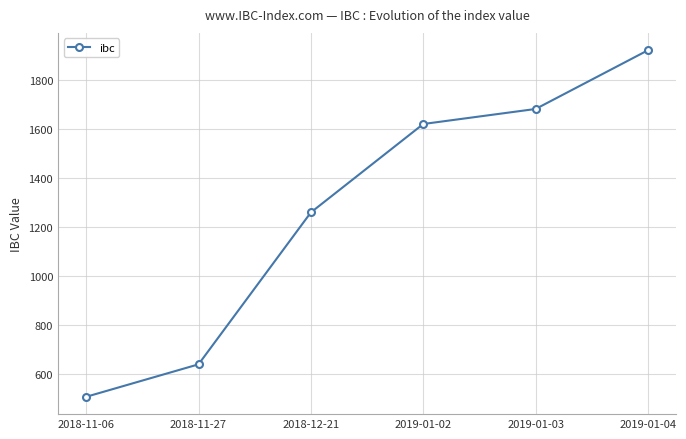

What is the sum of the values at 2019-01-04 and 2018-11-27?

2562.3